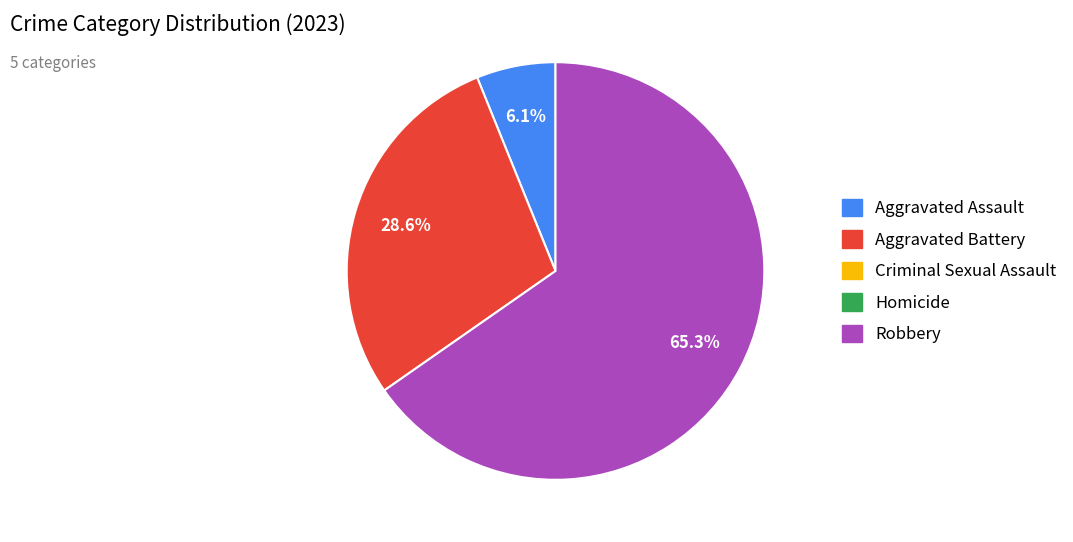

Does any single category account for the majority?

Yes